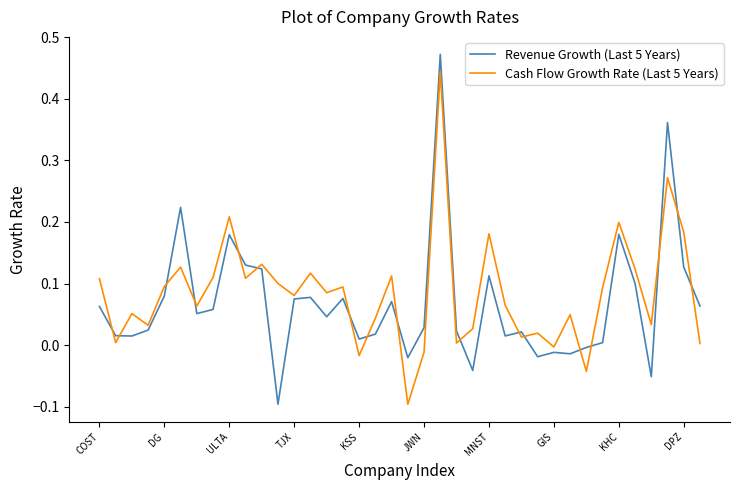

Which series has the widest spread of values?

Revenue Growth (Last 5 Years)